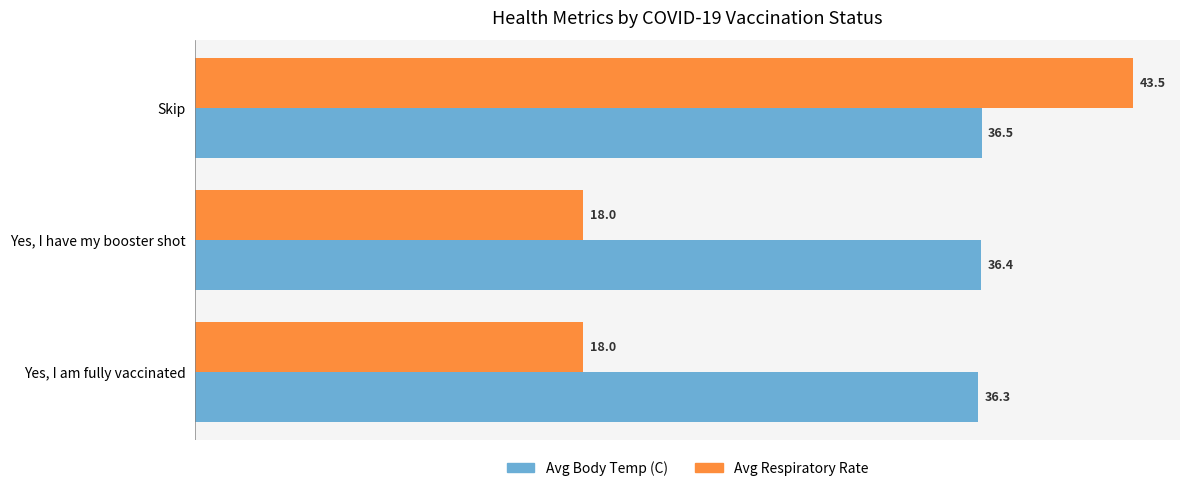

Is the value of Avg Body Temp (C) at Yes, I am fully vaccinated greater than the value of Avg Respiratory Rate at Skip?

No